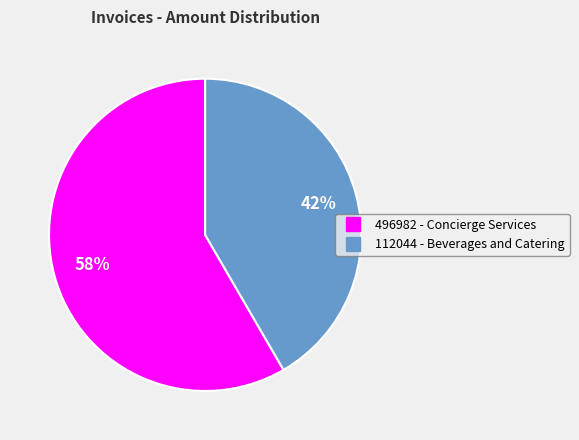

To the nearest percent, what portion does 112044 - Beverages and Catering represent?

42%